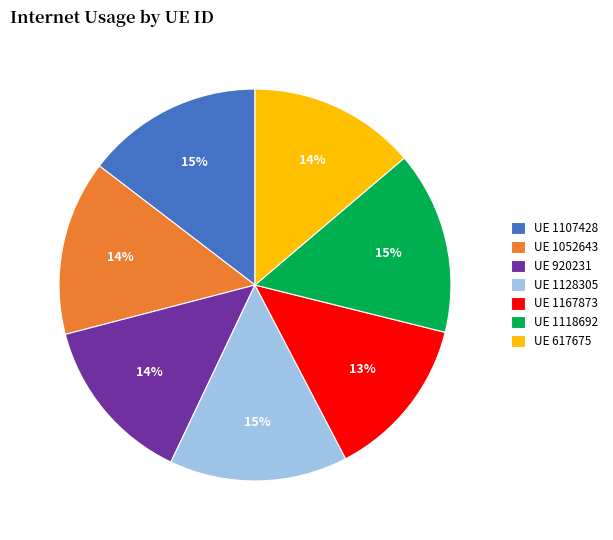

Approximately how many times larger is the value at UE 1128305 compared to UE 920231?

1.1